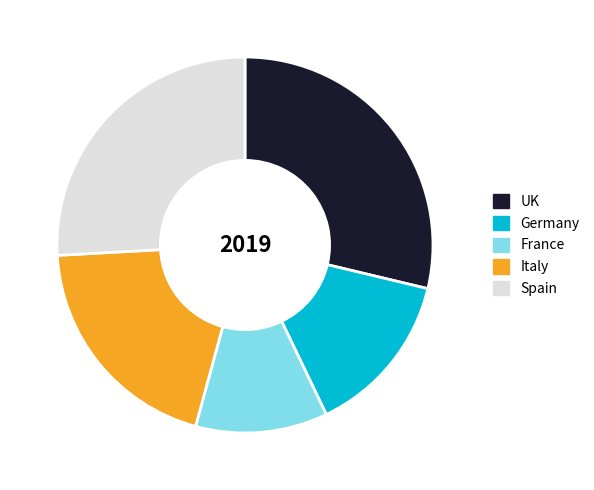

Is the sum of UK and Germany greater than half?

No